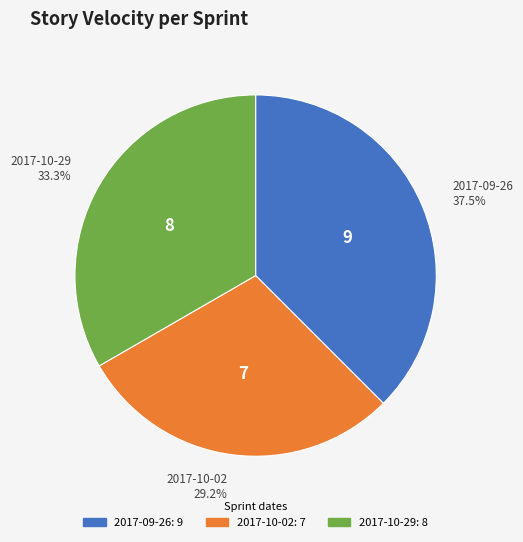

How many segments does this pie chart have?

3